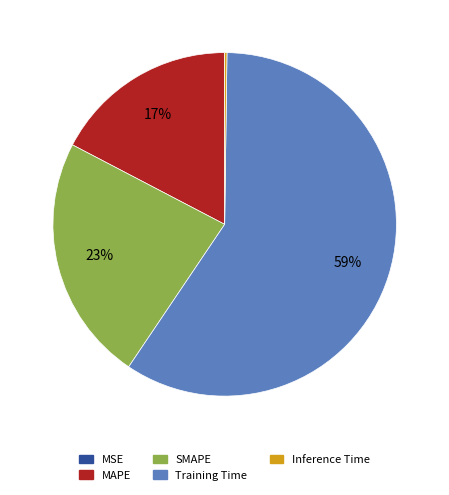

What is the largest slice in the pie chart?

Training Time